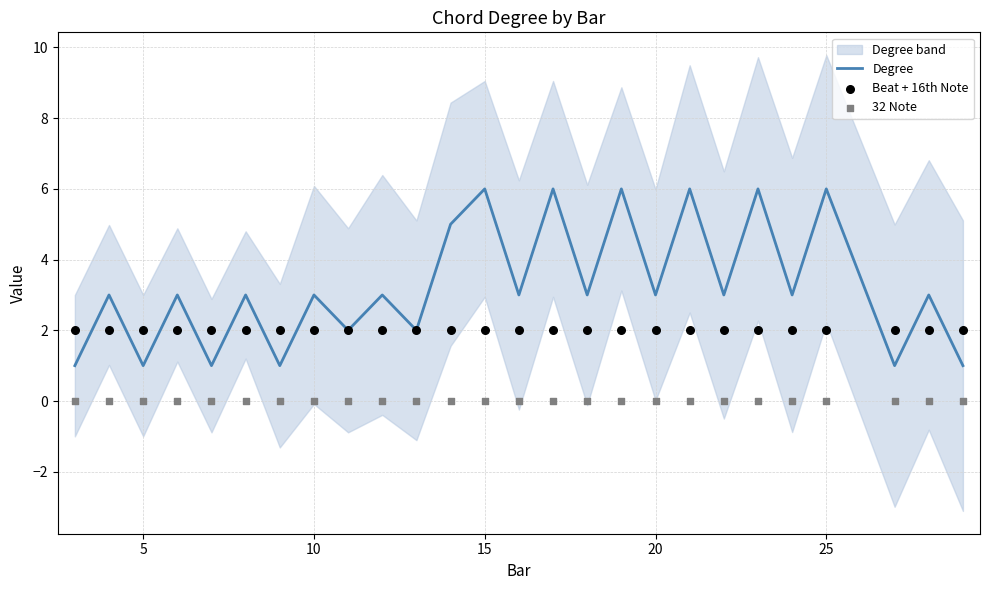

What is the highest value of the Degree series?

6